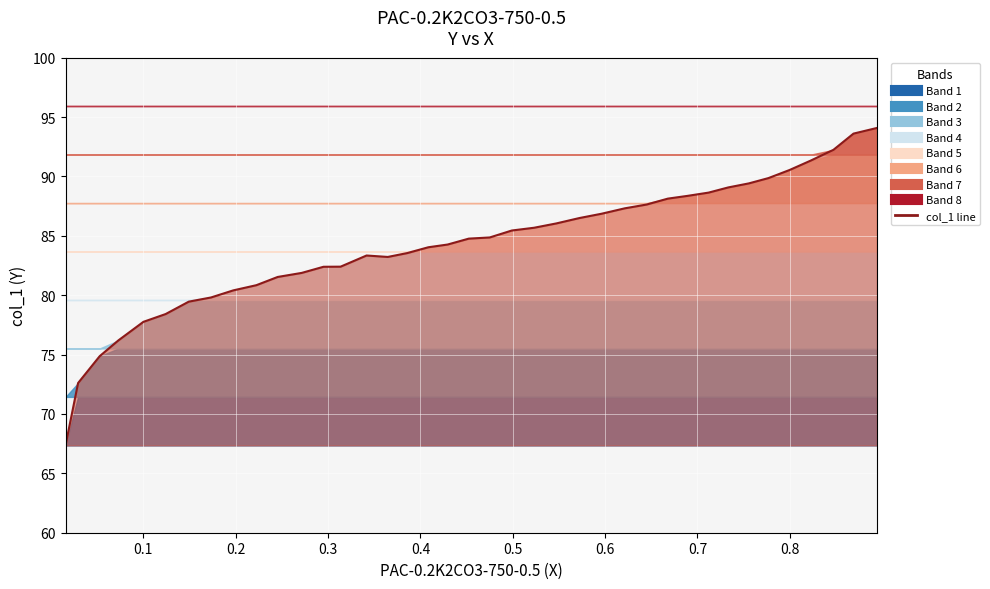

What is the average value?

84.2